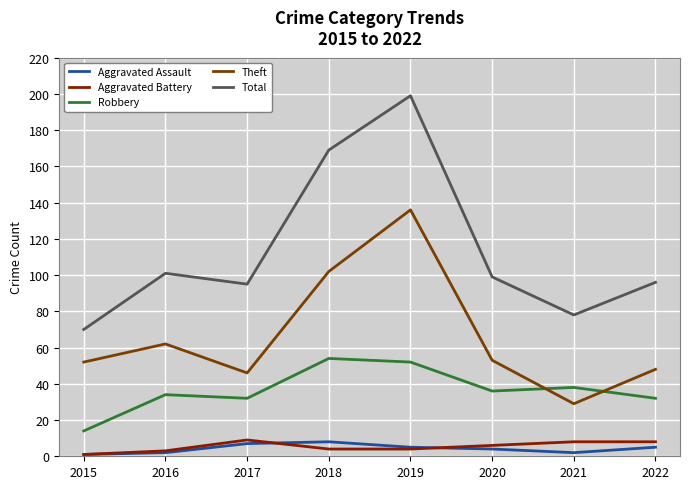

Read the Aggravated Assault value at 2017.

7